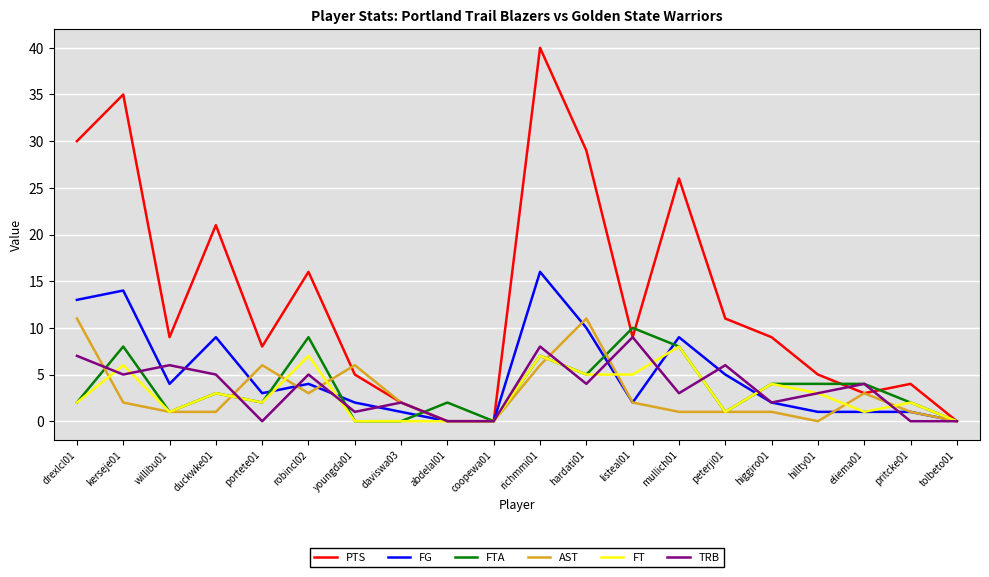

At which category is the sum across all series the highest?

richmmi01